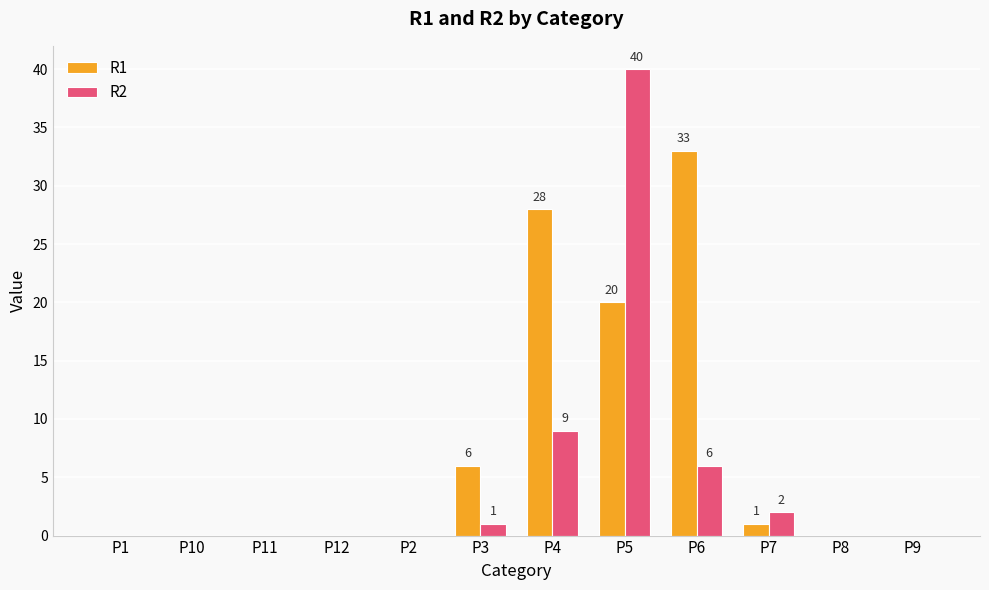

Which category has the highest value in the R2 series?

P5